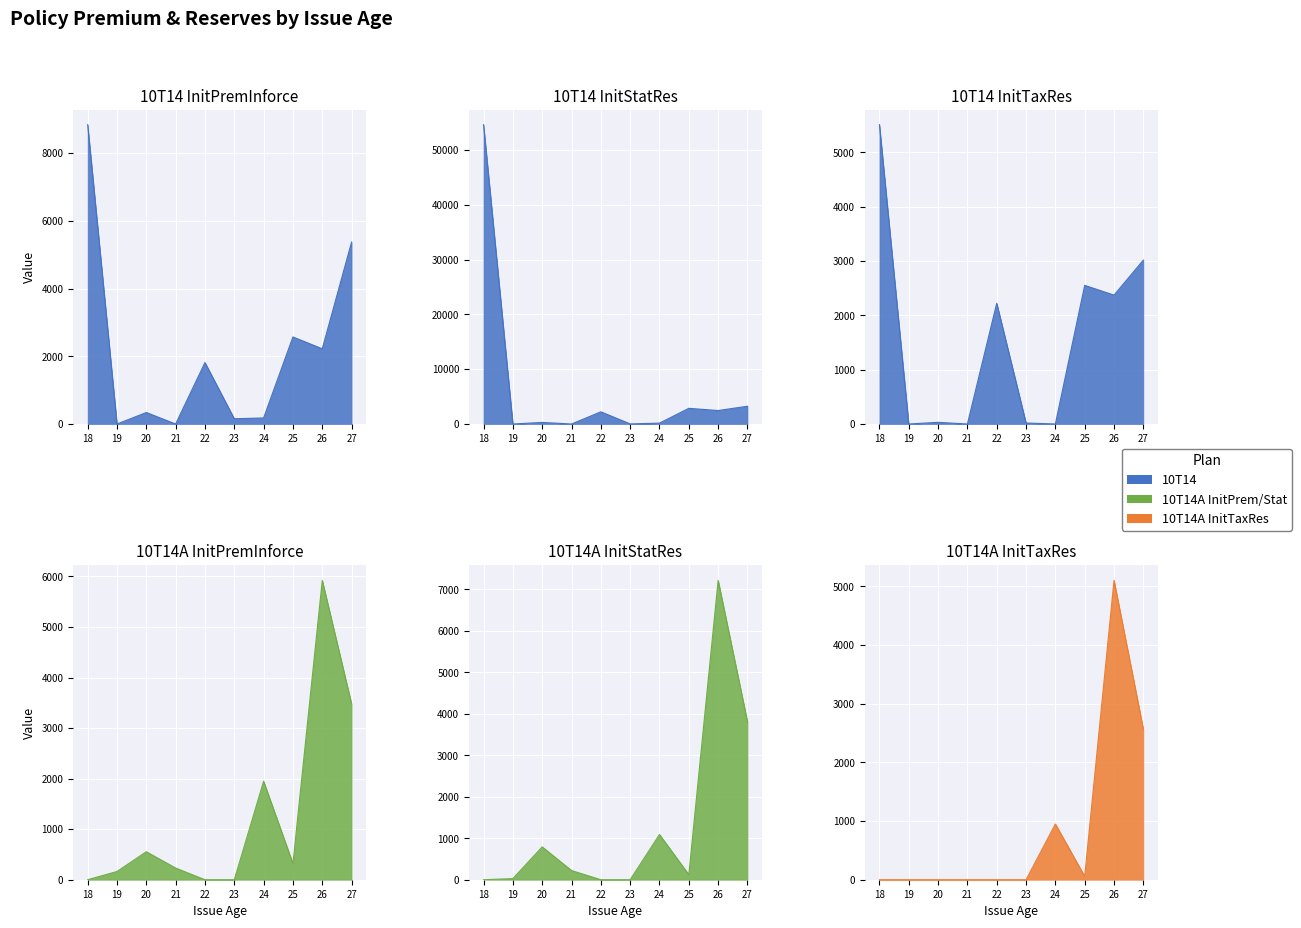

In 10T14 InitPremInforce, how many points are higher than both neighbors (excluding endpoints)?

3